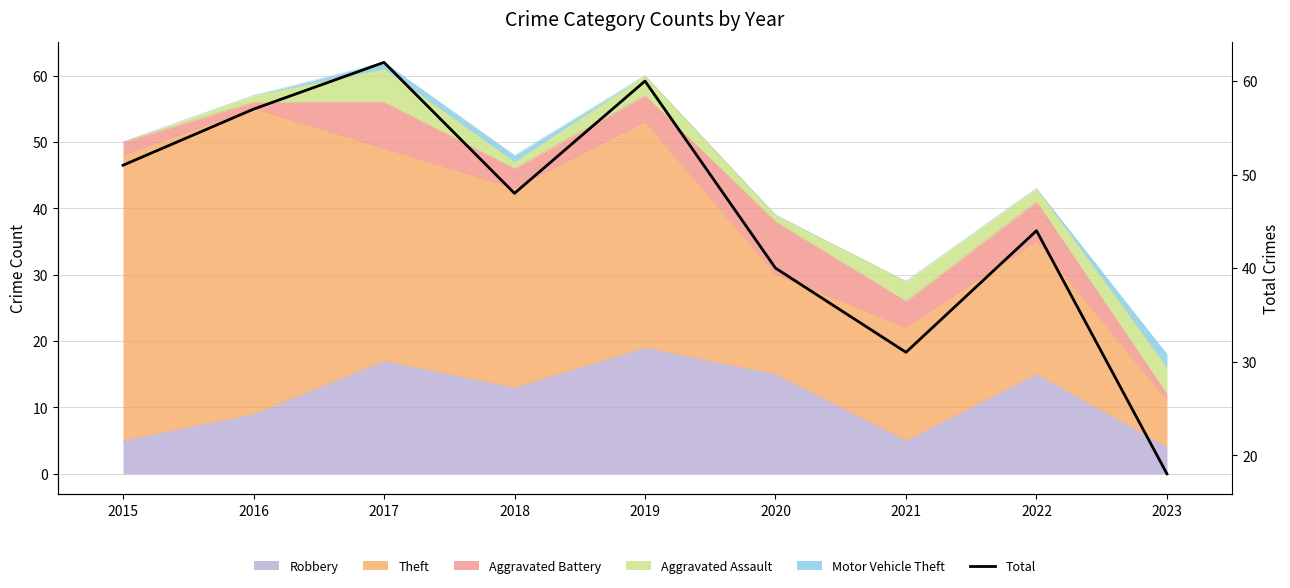

Reading left to right, transcribe all the data shown in this chart.

2015=51	2016=57	2017=62	2018=48	2019=60	2020=40	2021=31	2022=44	2023=18